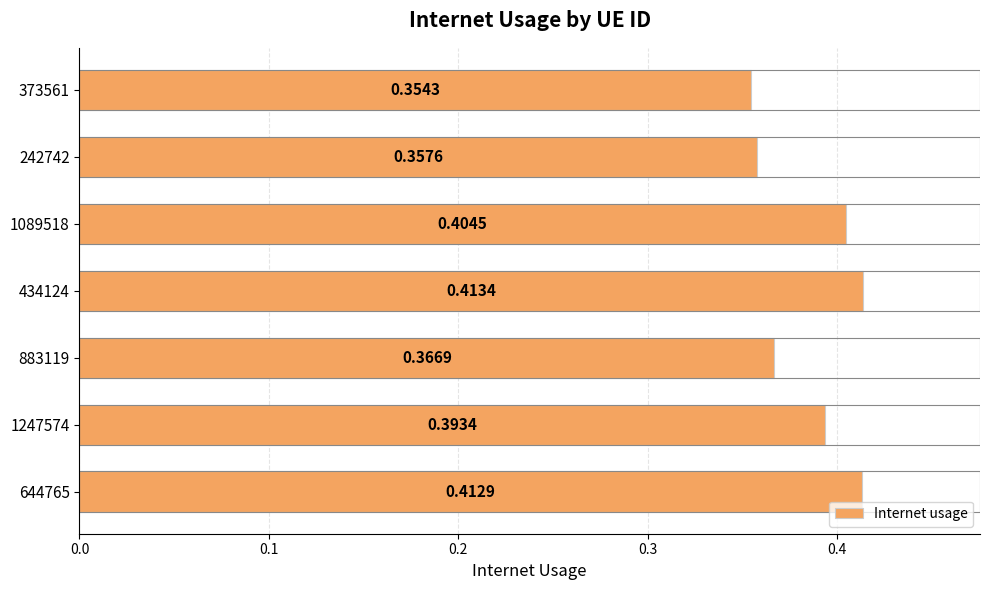

What is the sum of the values at 434124 and 1089518?

0.8